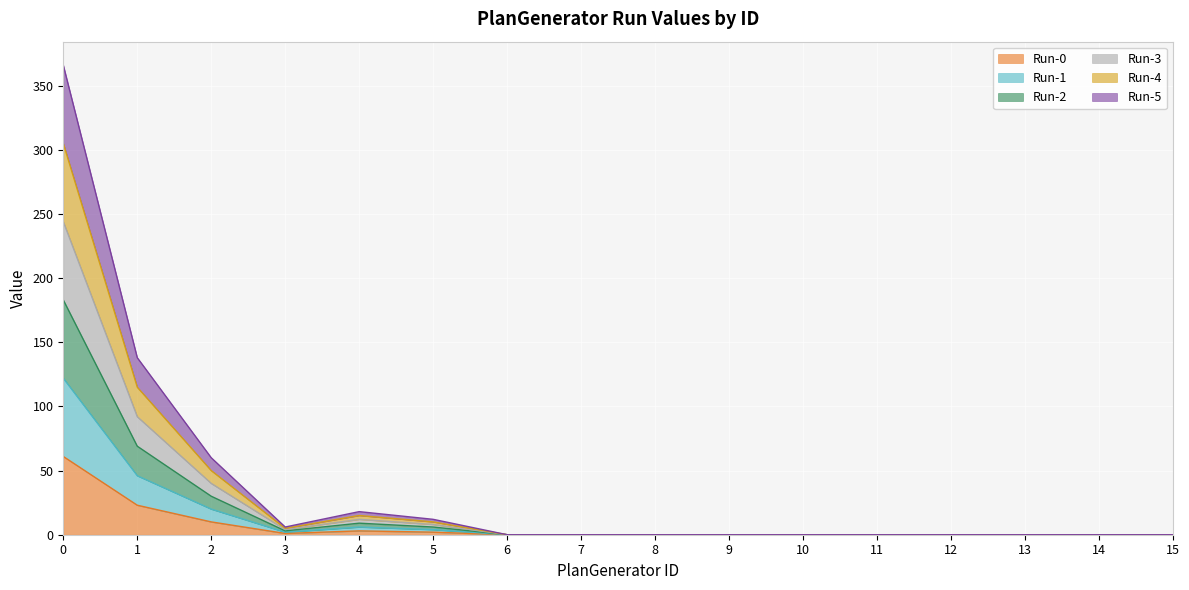

Is it true that Run-4 equals 15 at 4?

True